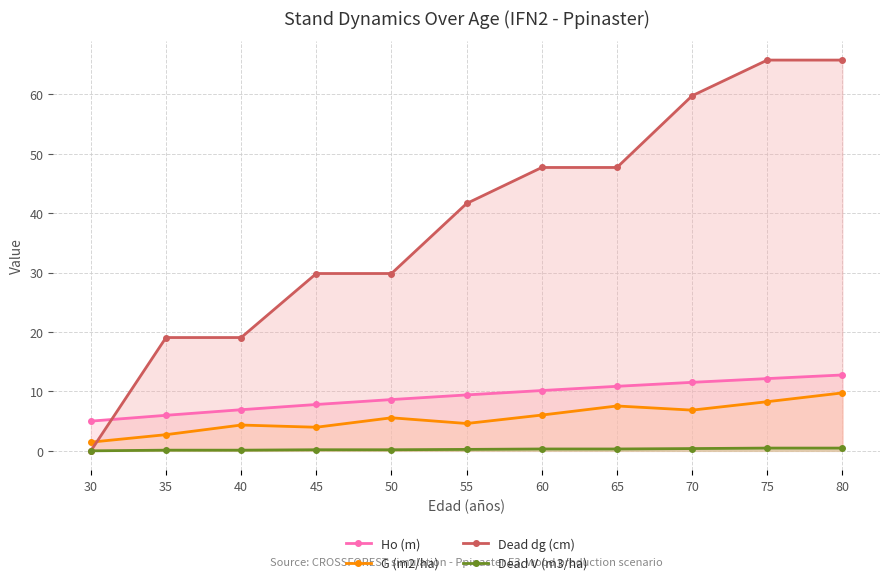

What is the value of the Ho (m) point at the 7th from the left?

10.2